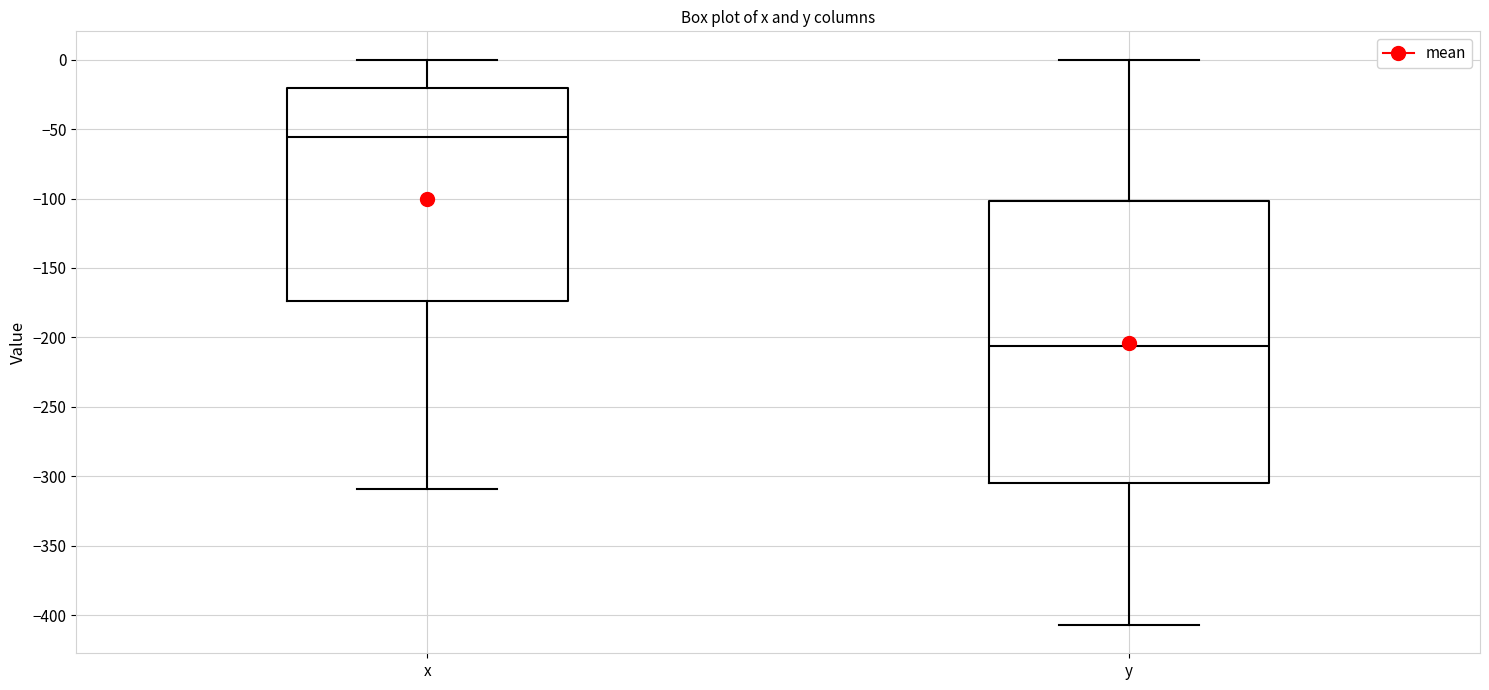

Reading left to right, read every box against the y-axis: the position of its median line, the range the box covers, and the ends of its whiskers. The values are not printed on the chart, so give them approximately, as read against the axis.

x: median -55, box -175 to -20, whiskers -310 to 0
y: median -205, box -305 to -100, whiskers -405 to 0